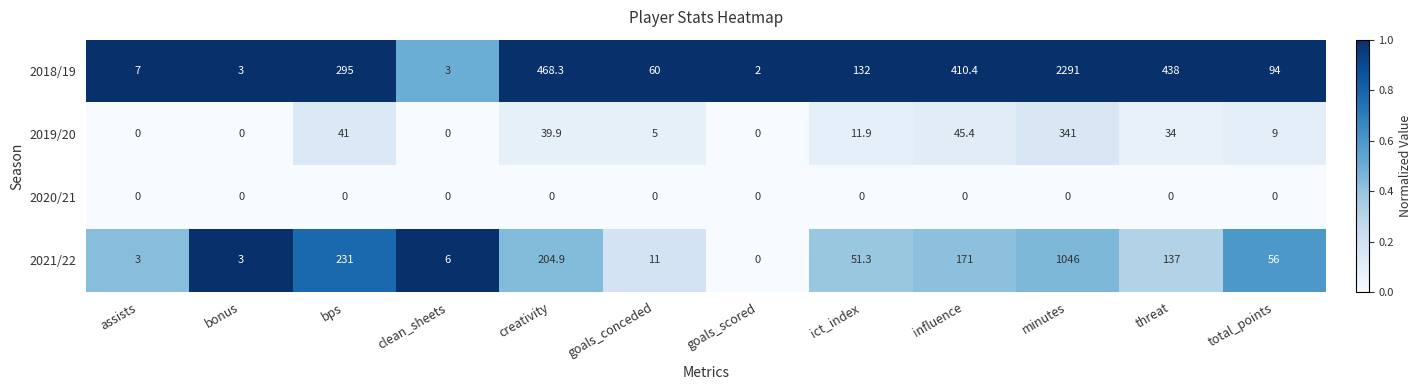

Where is 2019/20 nearest to the value 170?

influence